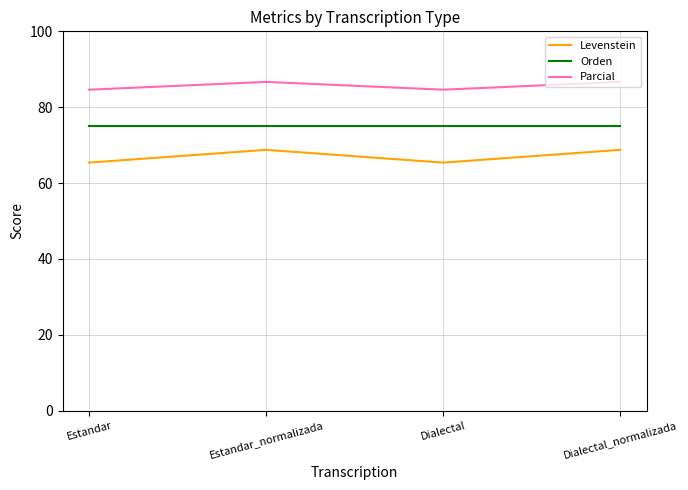

What position from the left is Dialectal_normalizada?

4